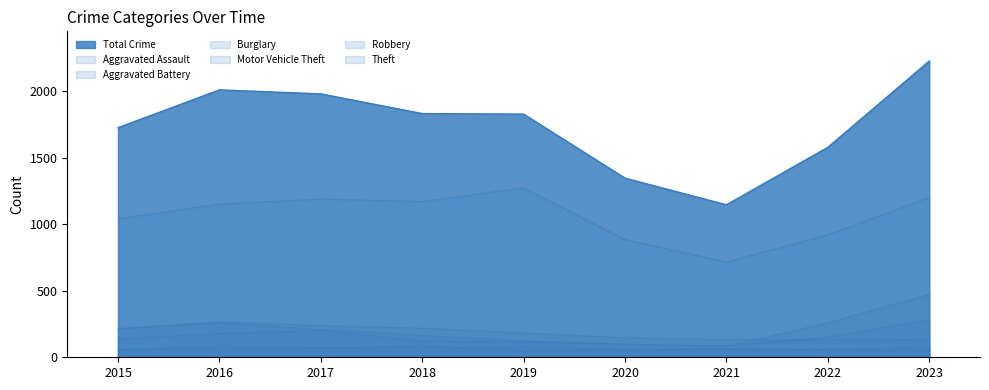

How many data points in Theft are above 1151?

4